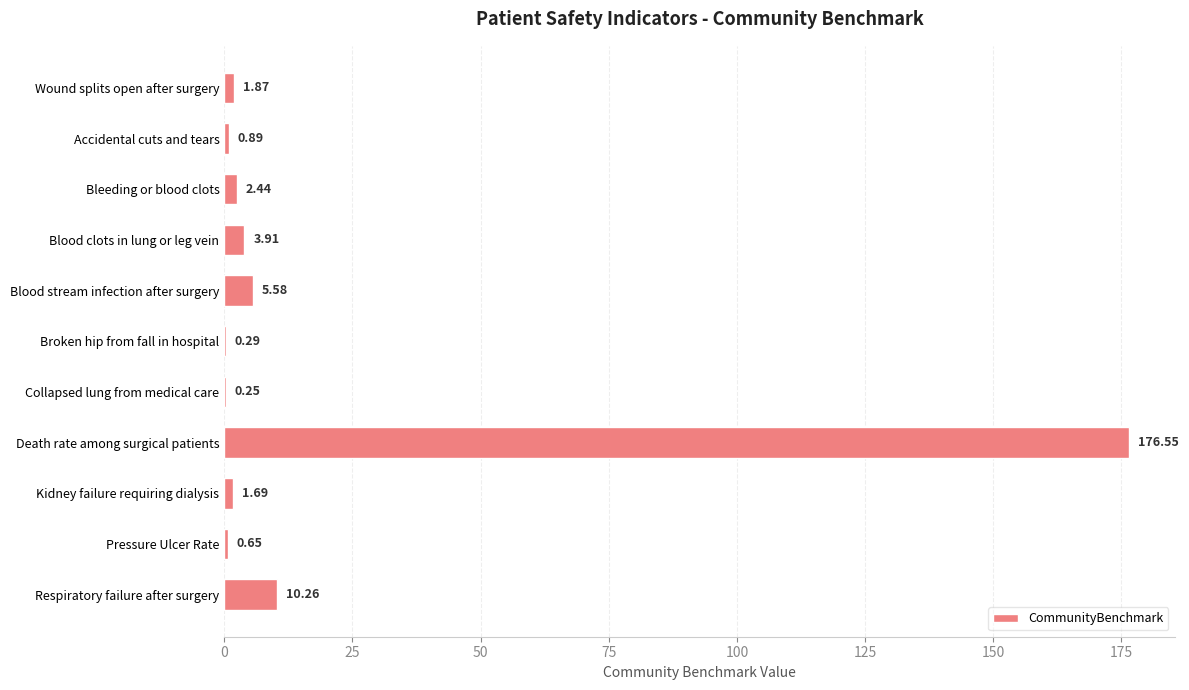

Count the number of values greater than 1.

7